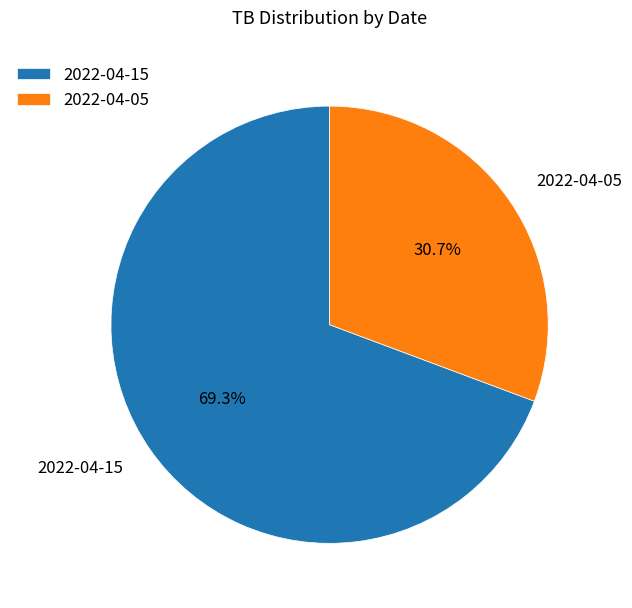

Is 2022-04-05 the majority of the pie?

No